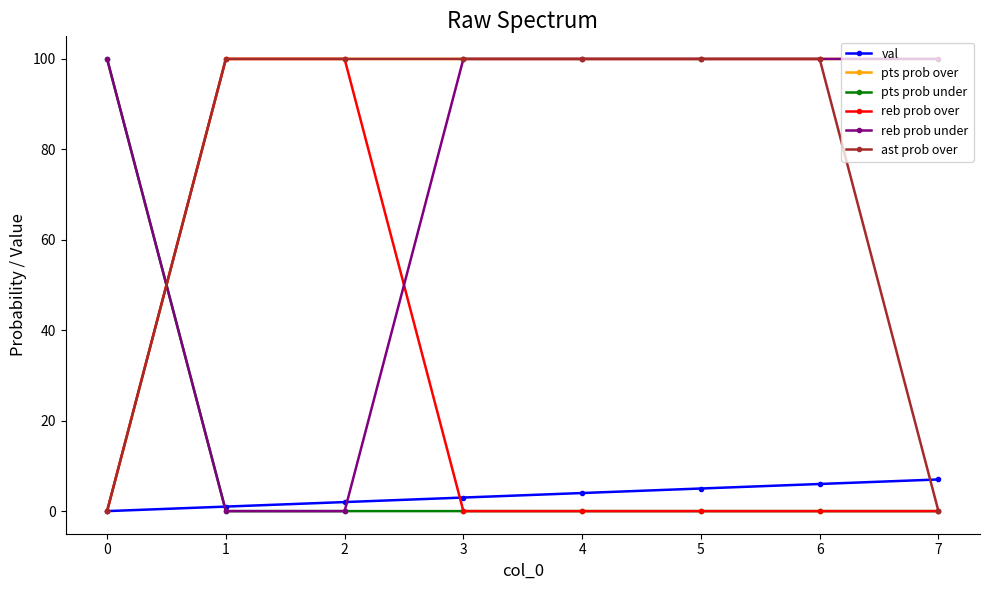

Count the number of categories in the chart.

8